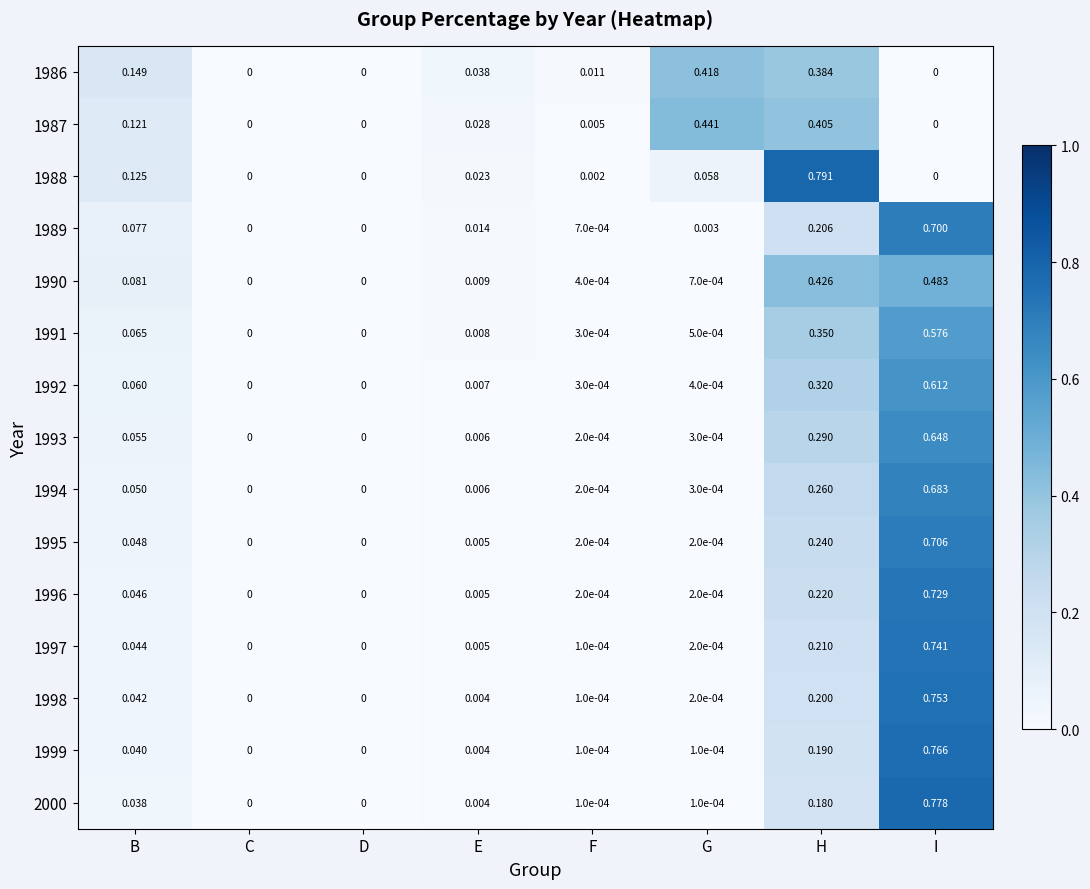

List the series in order of their peak value, lowest first.

1986, 1987, 1990, 1991, 1992, 1993, 1994, 1989, 1995, 1996, 1997, 1998, 1999, 2000, 1988